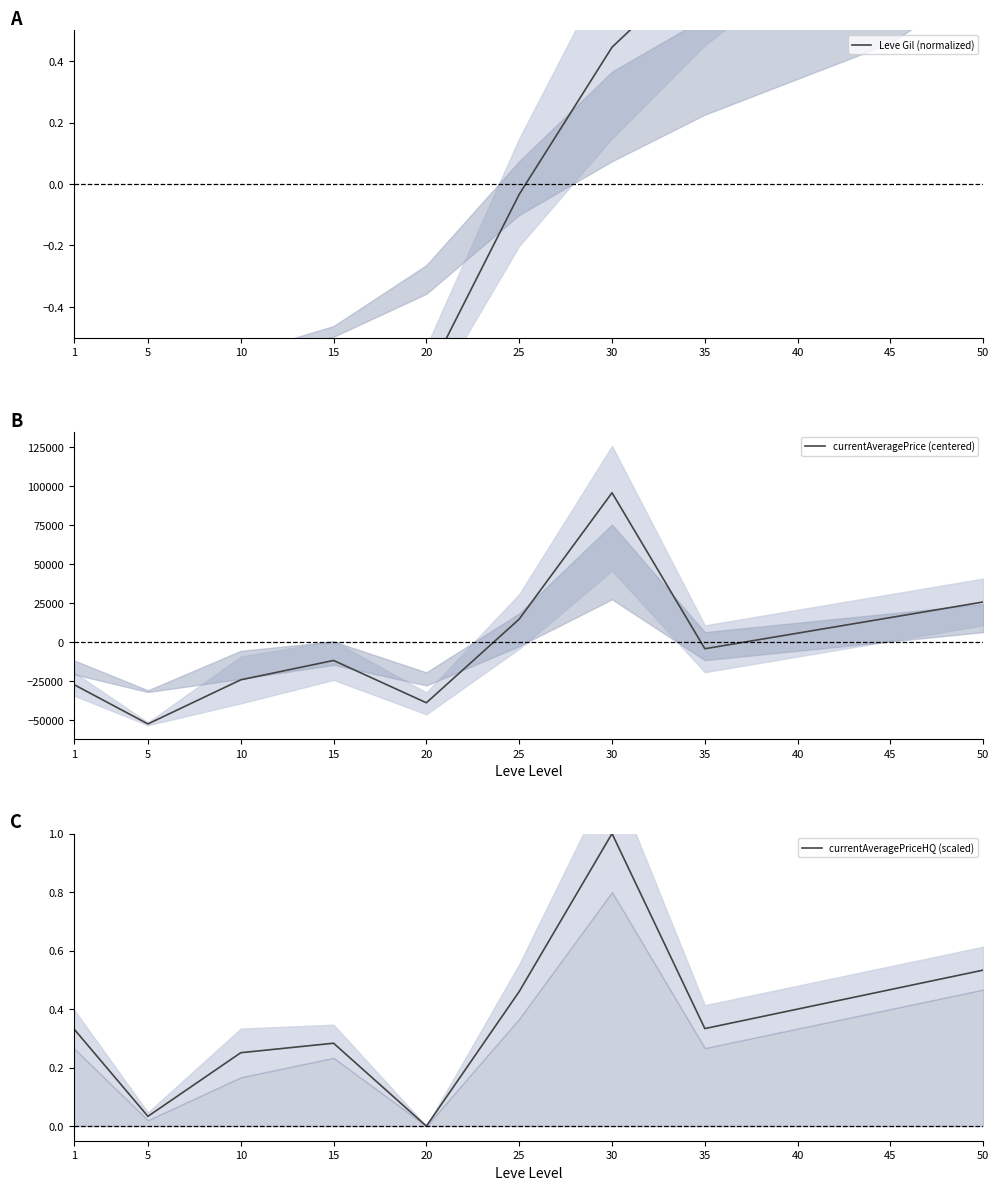

At 45, list the series in order from largest to smallest.

currentAveragePrice (centered), Leve Gil (normalized), currentAveragePriceHQ (scaled)